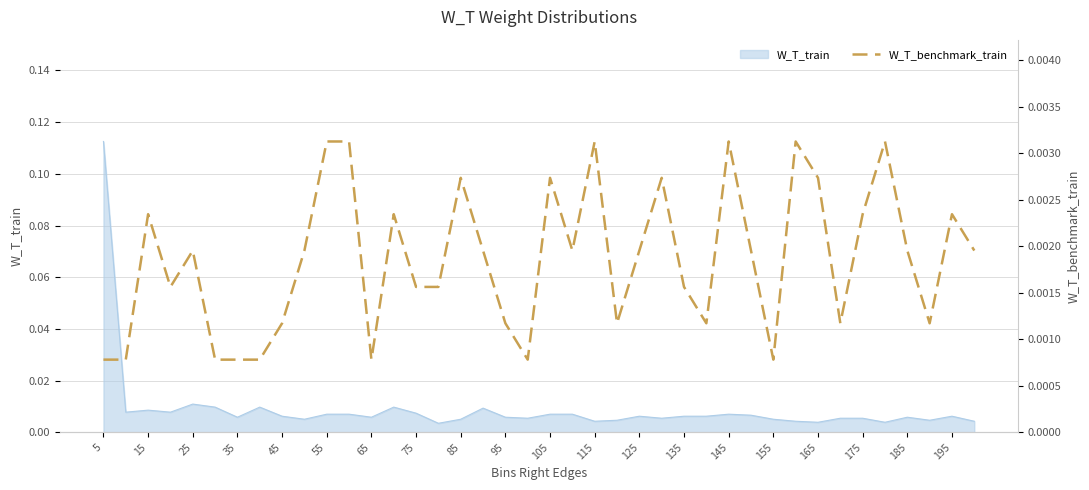

Is it true that the value at 105 is 0.0?

False